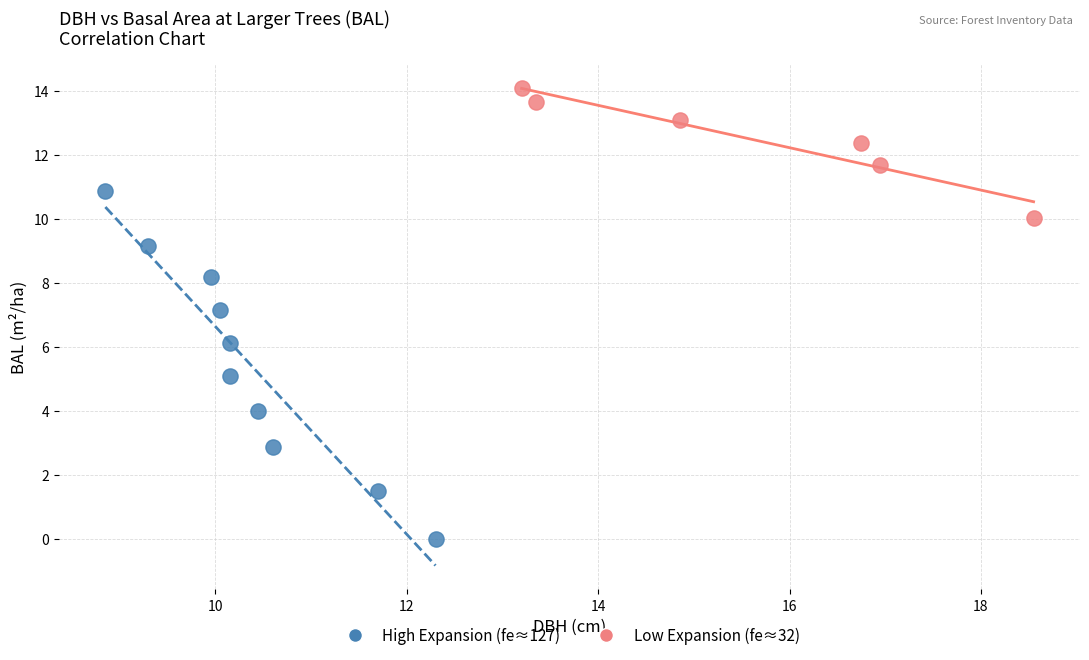

Which series contains the highest Y value?

Low Expansion (fe≈32)